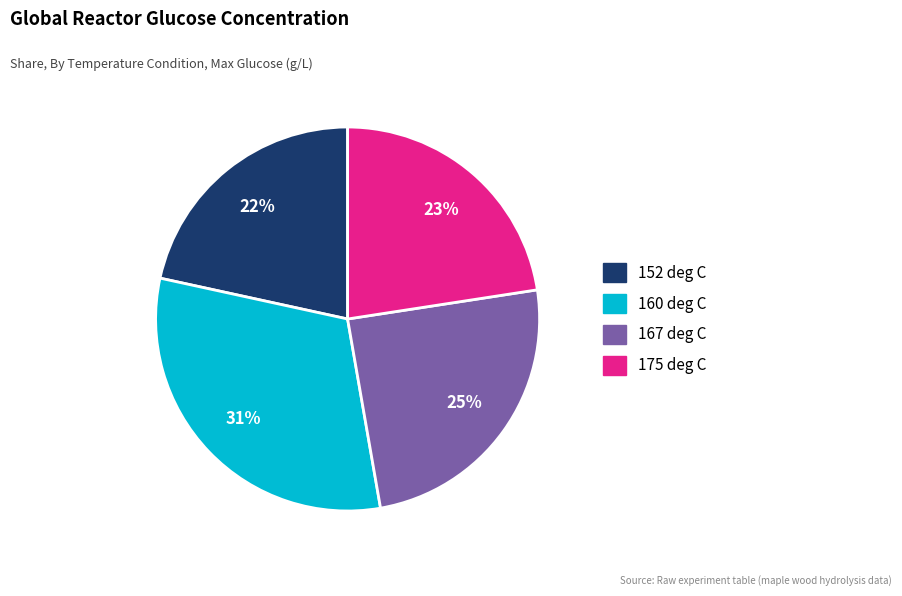

Which slice is the largest?

160 deg C